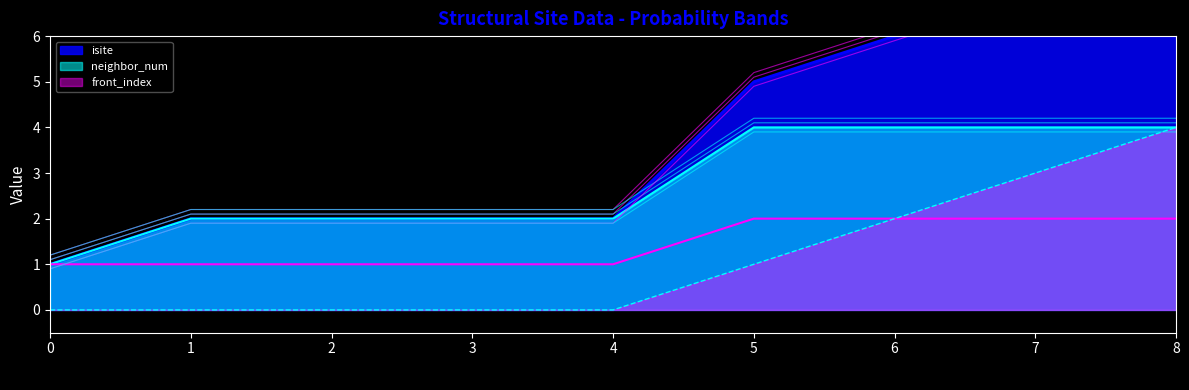

Which series has the largest total across all categories?

neighbor_num